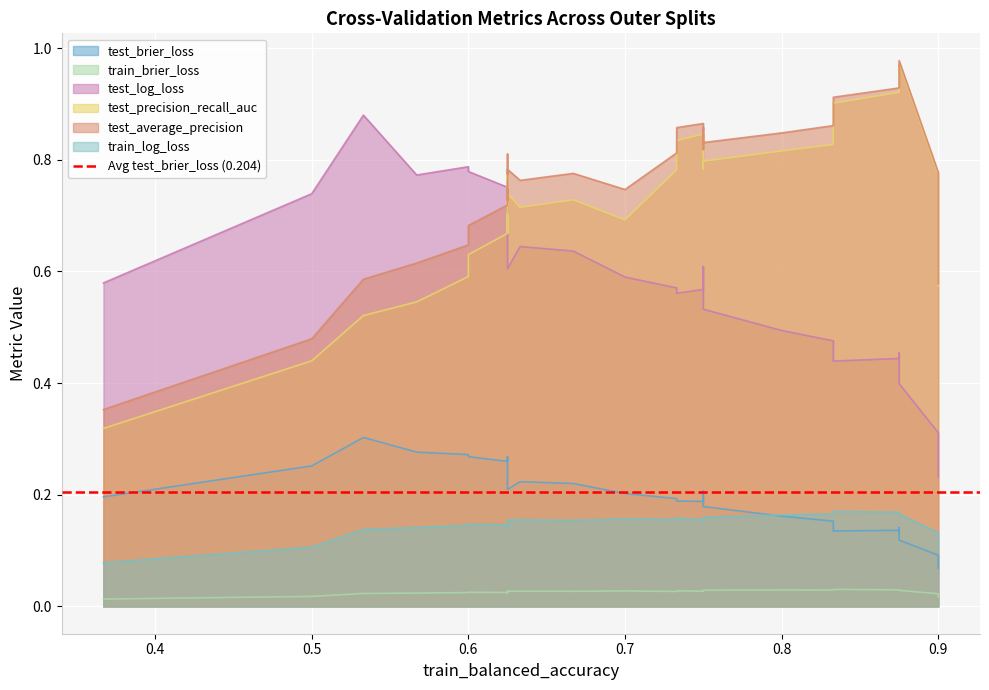

True or false: test_average_precision has a value of 1.3 at 19.

False